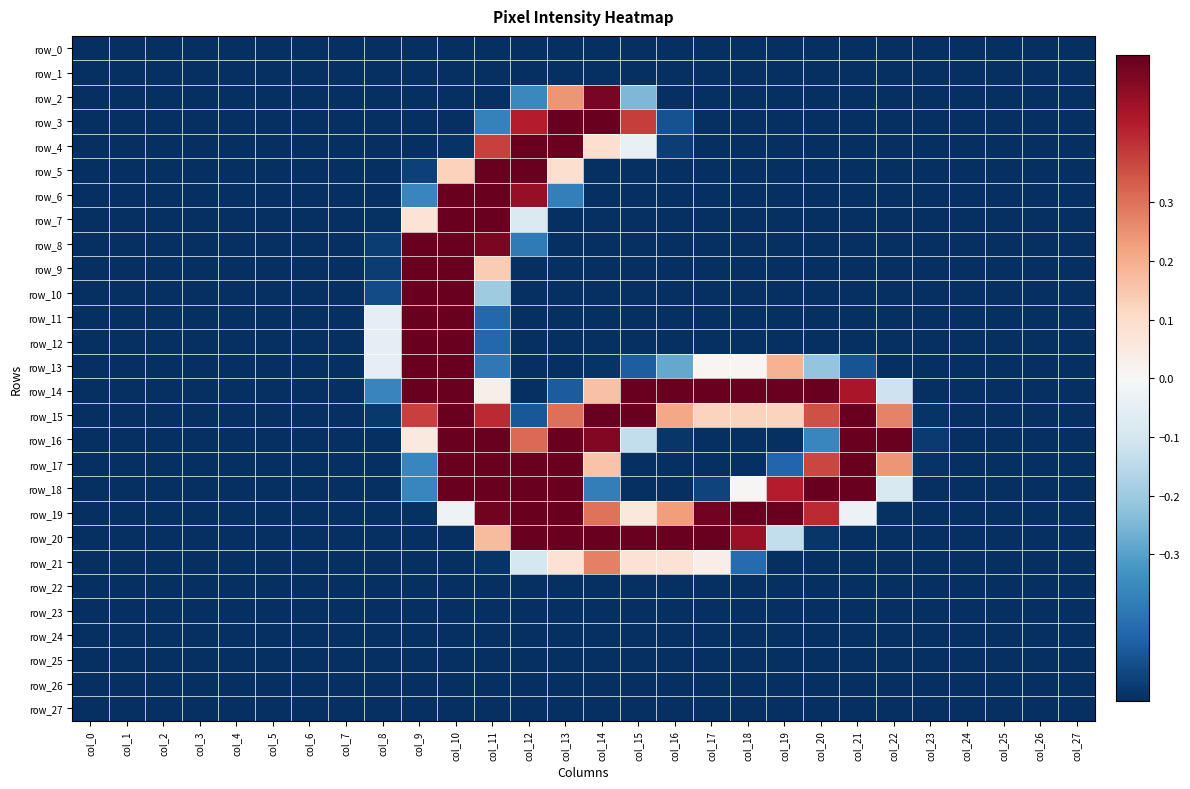

What is the sum of all row_22 values?

-15.4